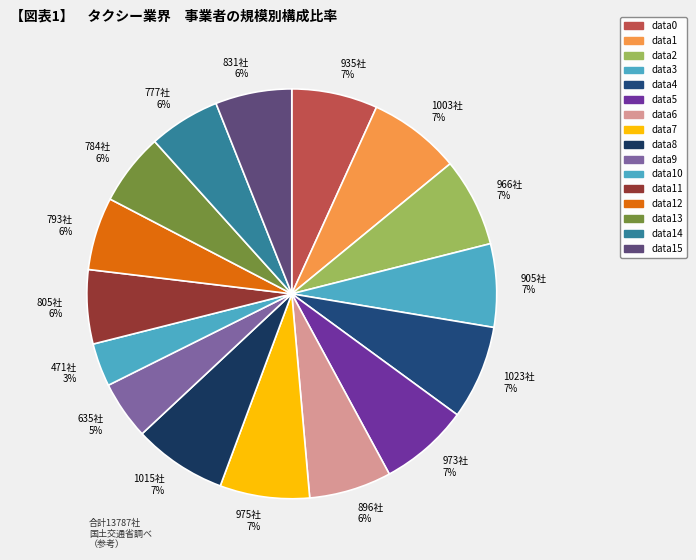

Combined, do 793社 6% and 973社 7% account for over 50%?

No